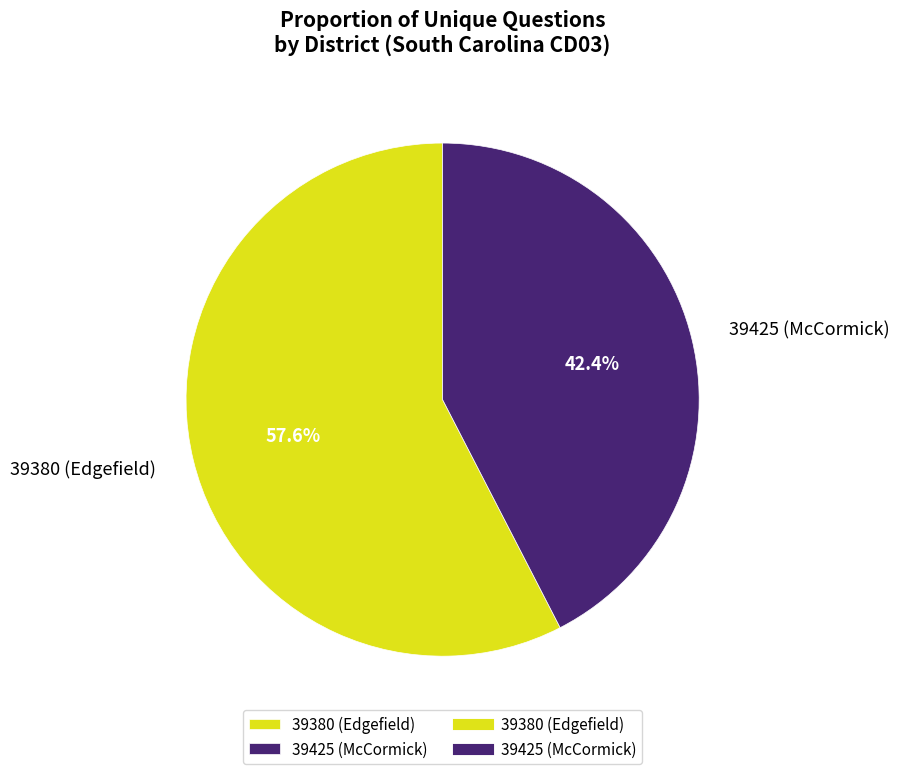

To the nearest percent, what portion does 39380 (Edgefield) represent?

58%